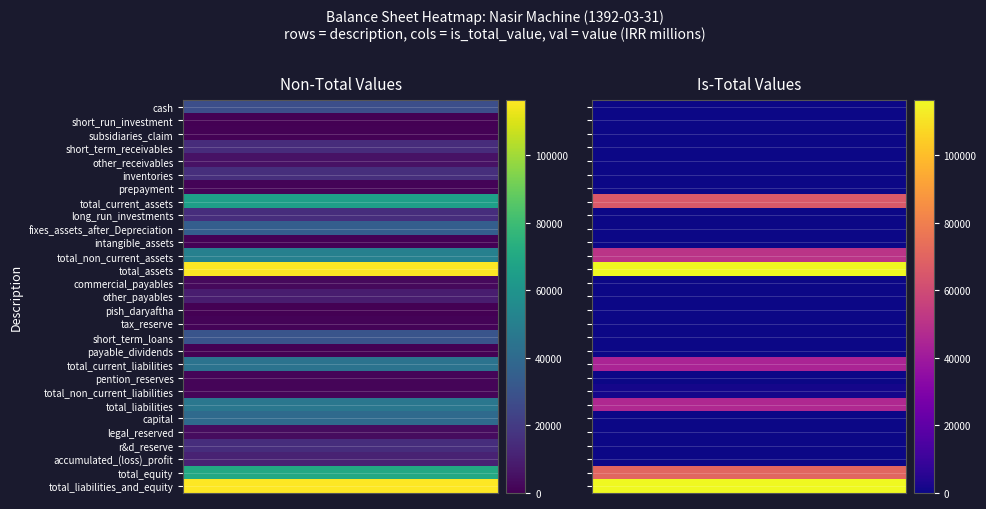

Which category has the lowest value in the subsidiaries_claim series?

1